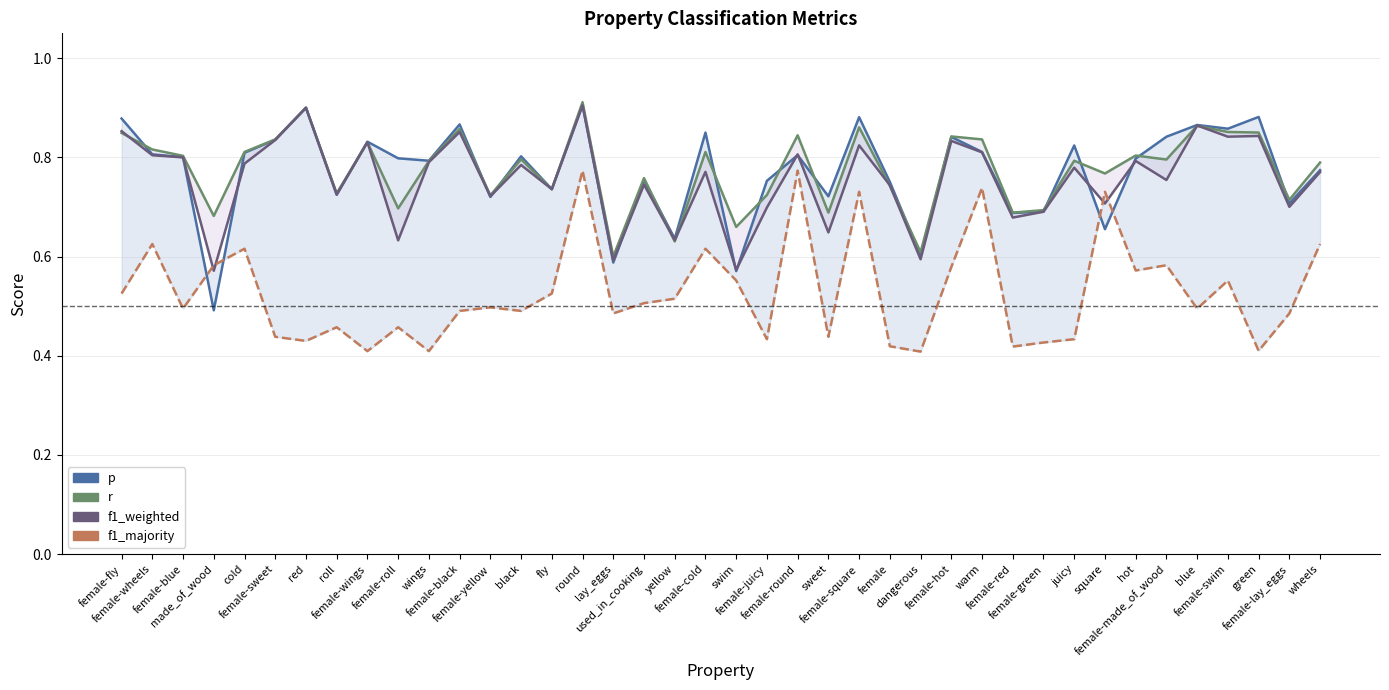

At red, list the series in order from smallest to largest.

f1_majority, p, r, f1_weighted